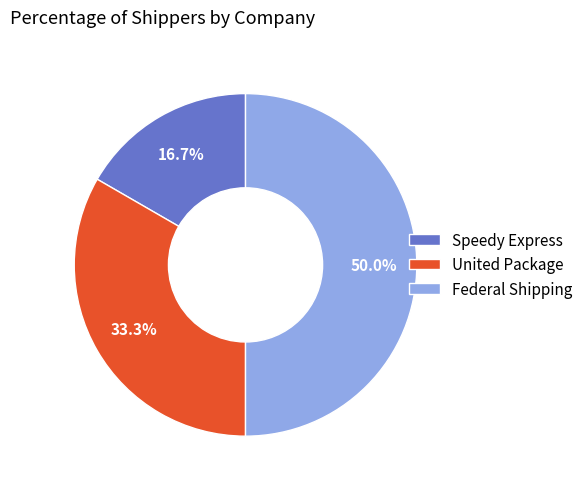

How many segments does this pie chart have?

3